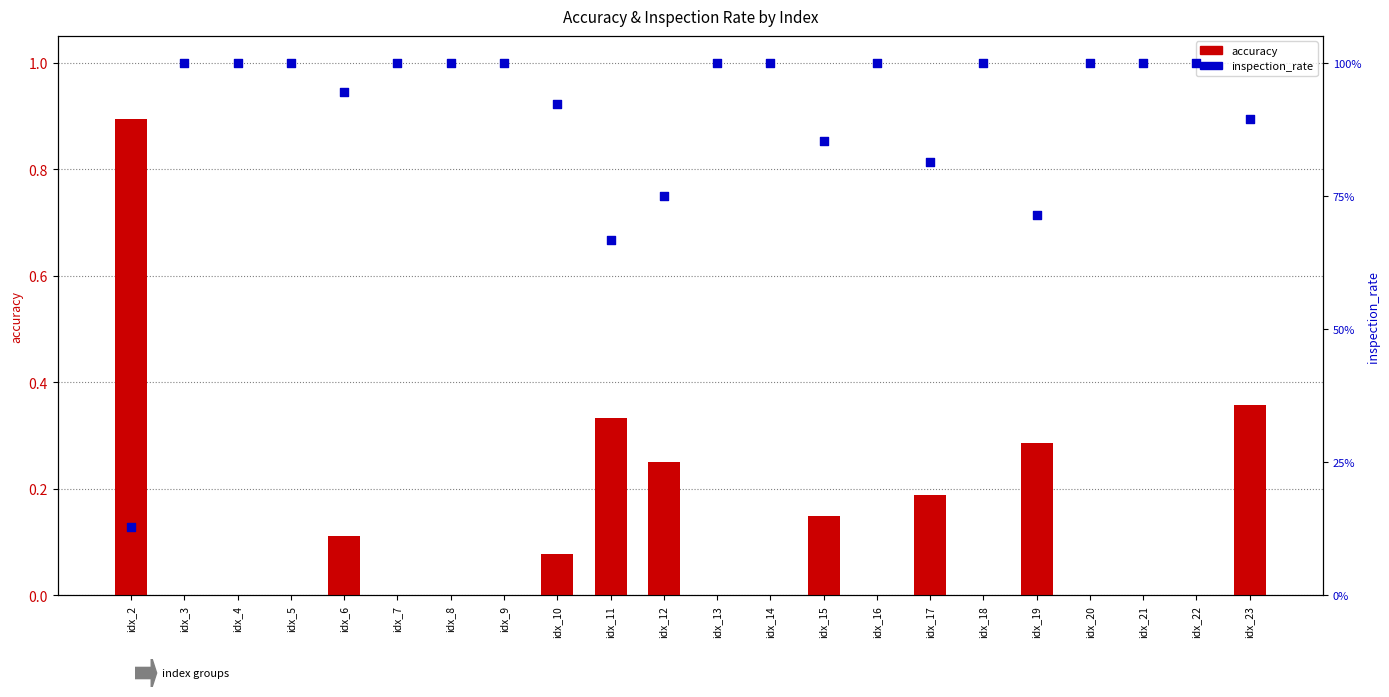

Which series reaches the minimum Y coordinate?

accuracy